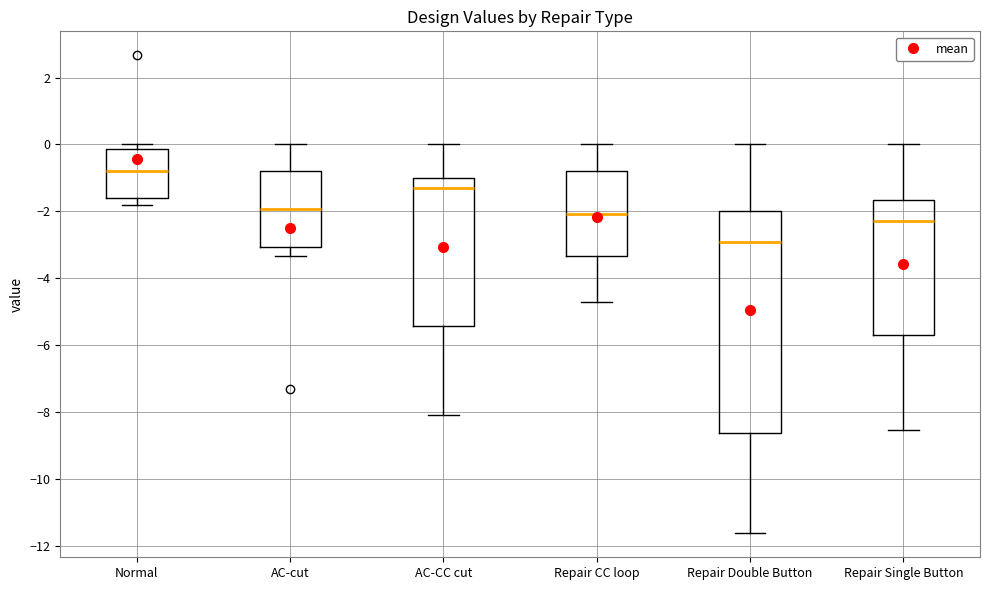

Where is the lower edge of the box for Repair Single Button on the y-axis? The values are not printed on the chart, so give them approximately, as read against the axis.

-5.6